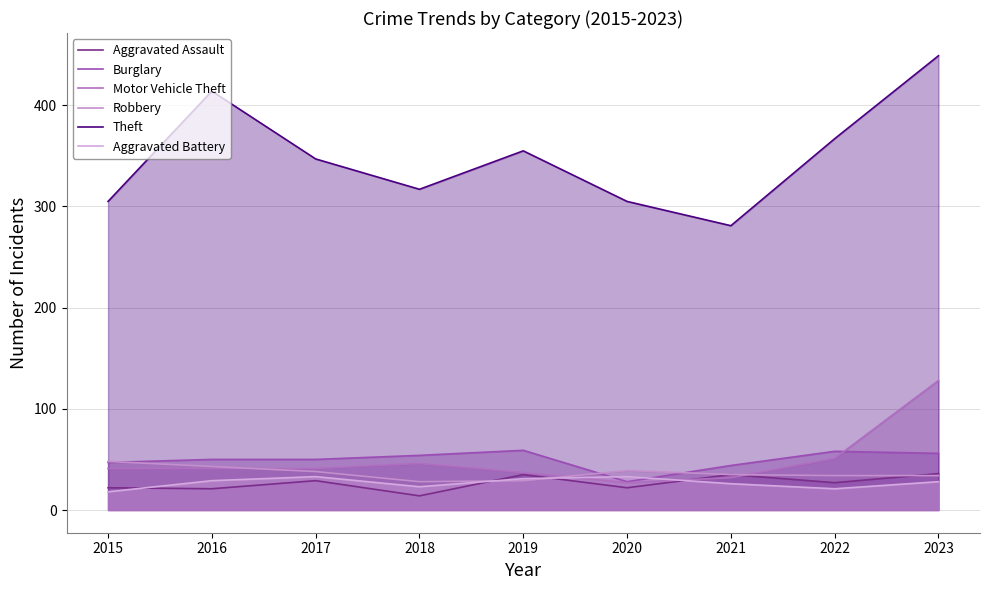

What is the total value across all series at 2023?

731